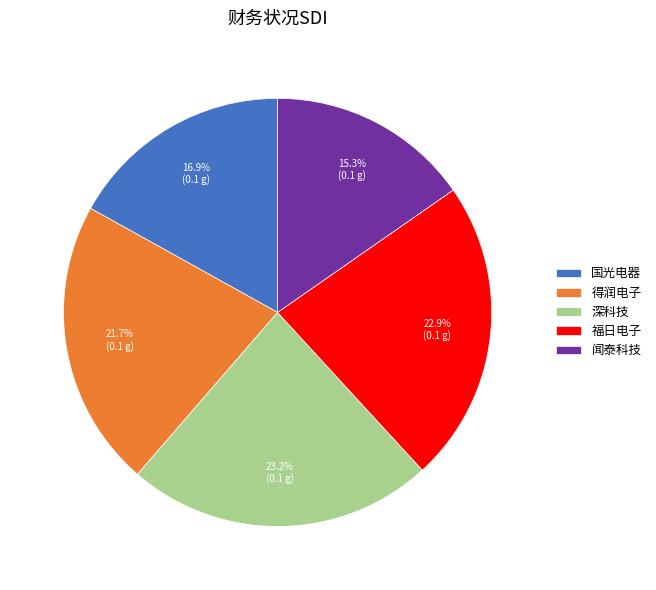

Which category has the smallest portion of the pie?

闻泰科技